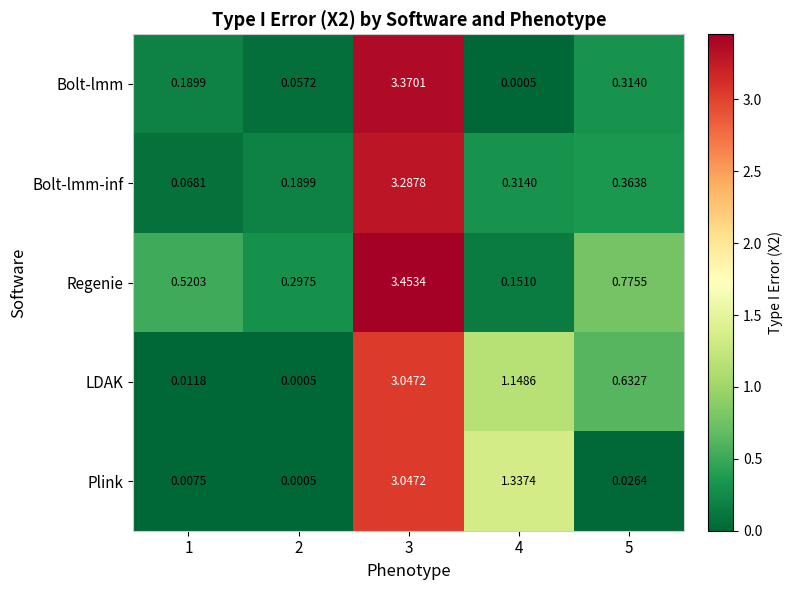

Which series has the widest spread of values?

Bolt-lmm